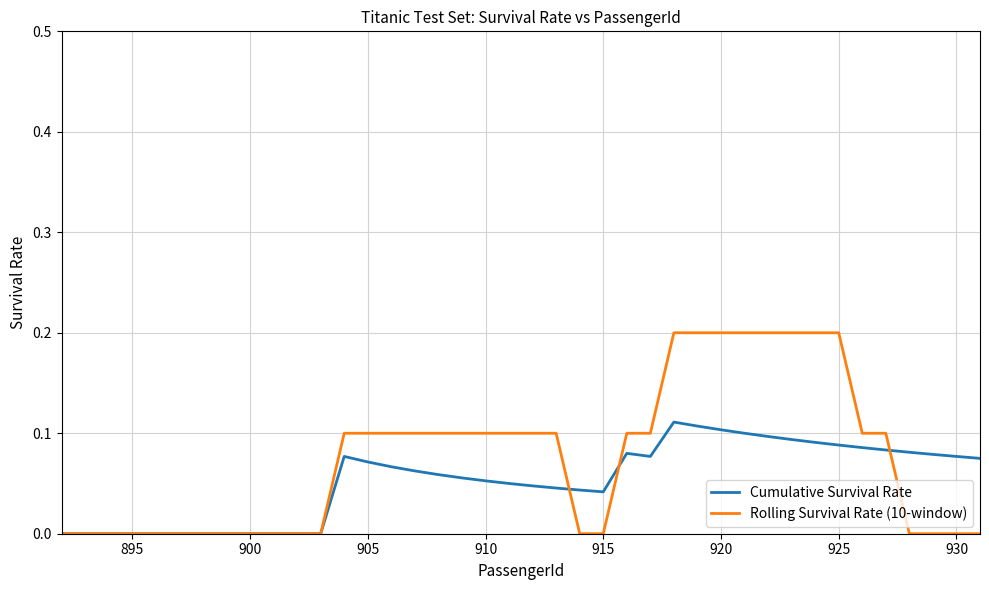

Rank the series by their maximum value, from lowest to highest.

Cumulative Survival Rate, Rolling Survival Rate (10-window)